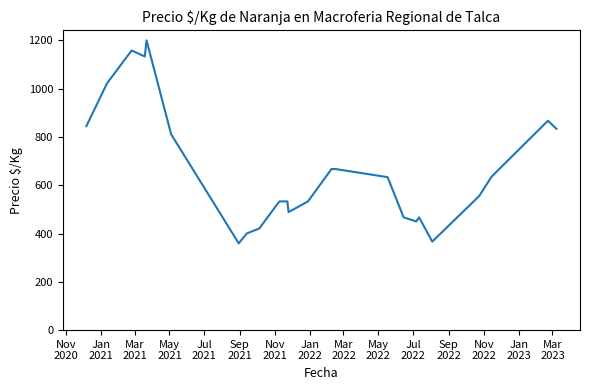

What is the difference between the maximum and minimum values?

840.7